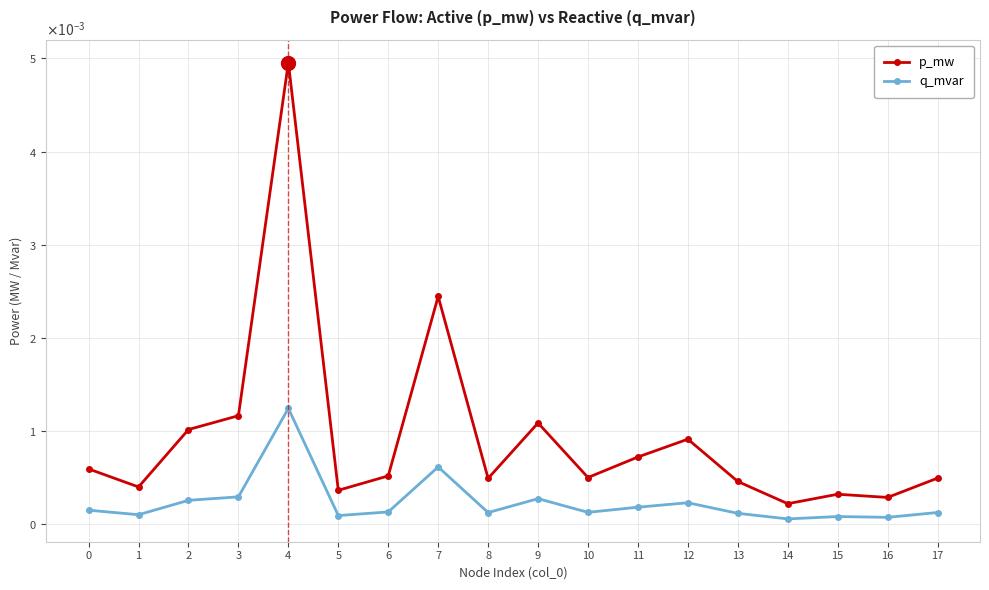

Which has a higher value, 3 or 9?

3